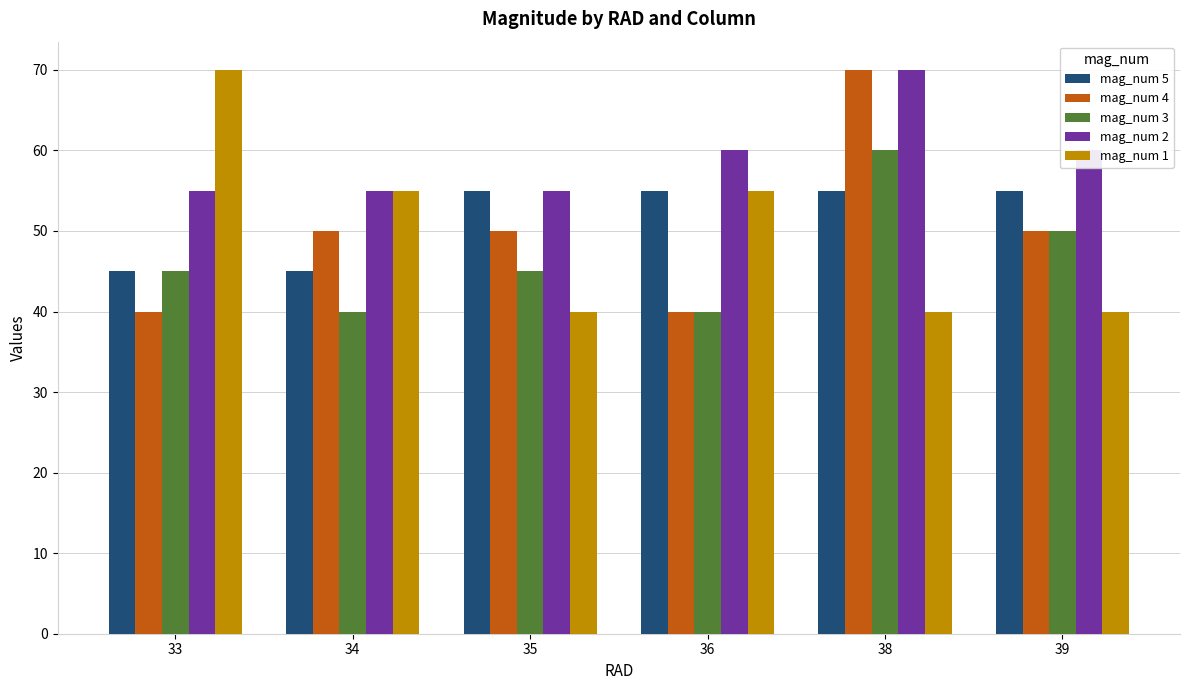

What are all the series names shown in the legend?

mag_num 5, mag_num 4, mag_num 3, mag_num 2, mag_num 1